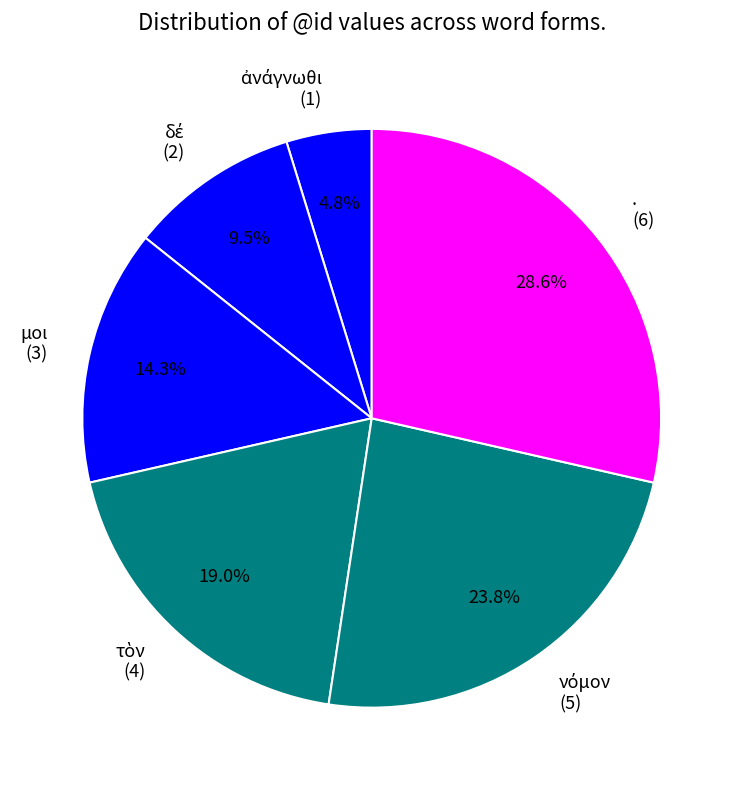

Does any single category account for the majority?

No